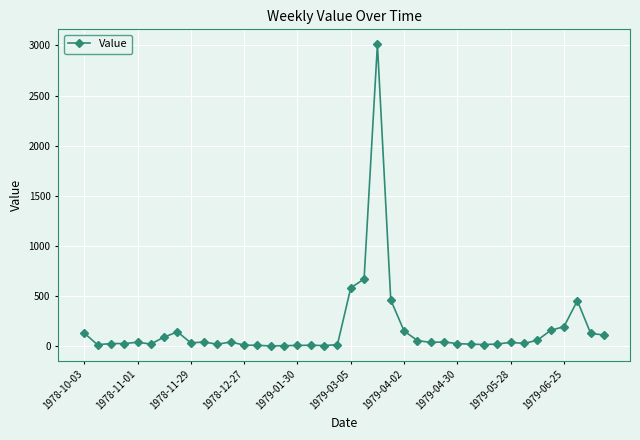

True or false: the data has more than 0 interior local peaks.

True